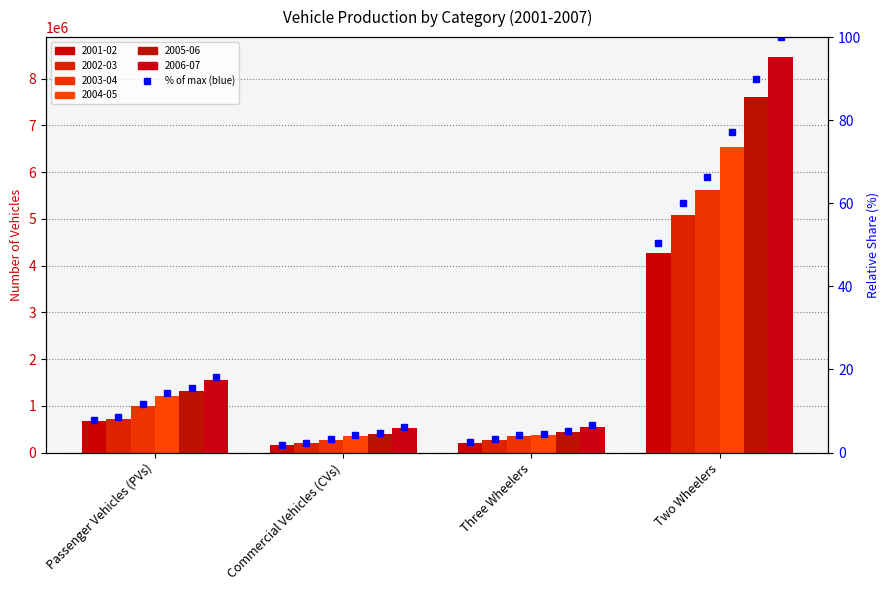

Which category has the lowest value in the 2004-05 % series?

Commercial Vehicles (CVs)